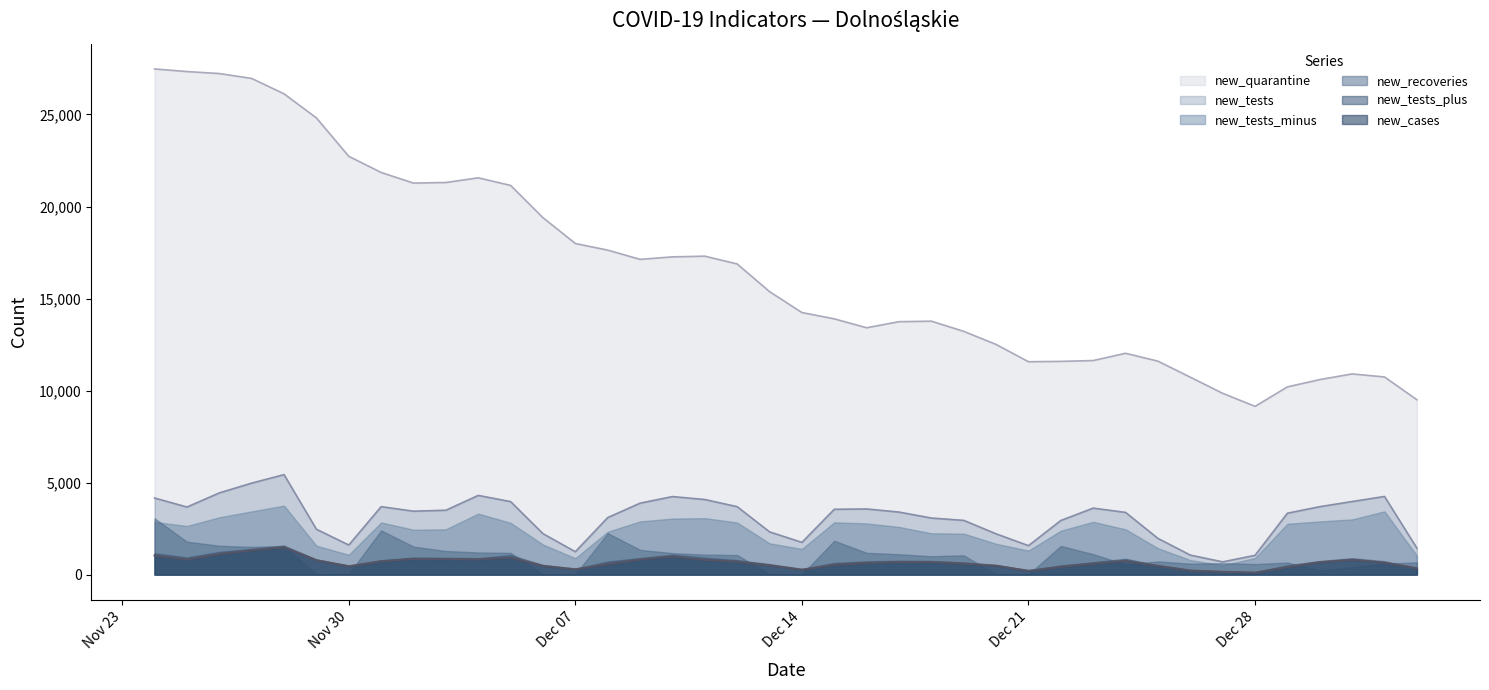

True or false: new_tests and new_quarantine cross at least once.

False